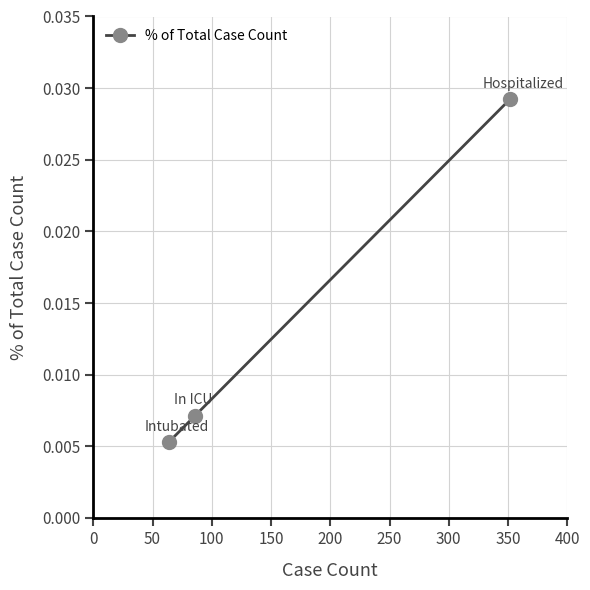

How many values are between 0 and 1?

3